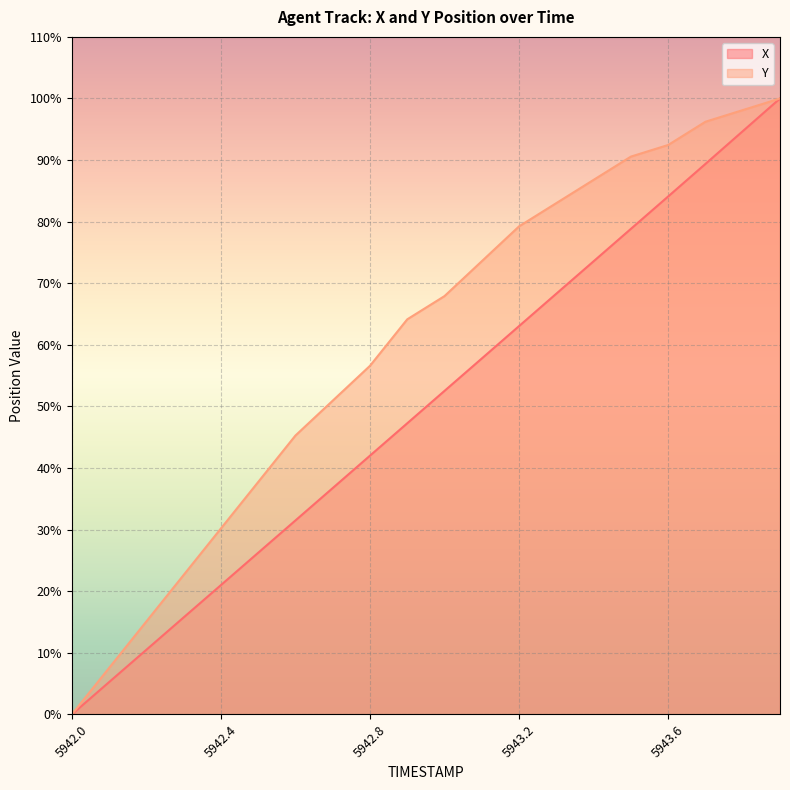

True or false: Y and X cross at least once.

False